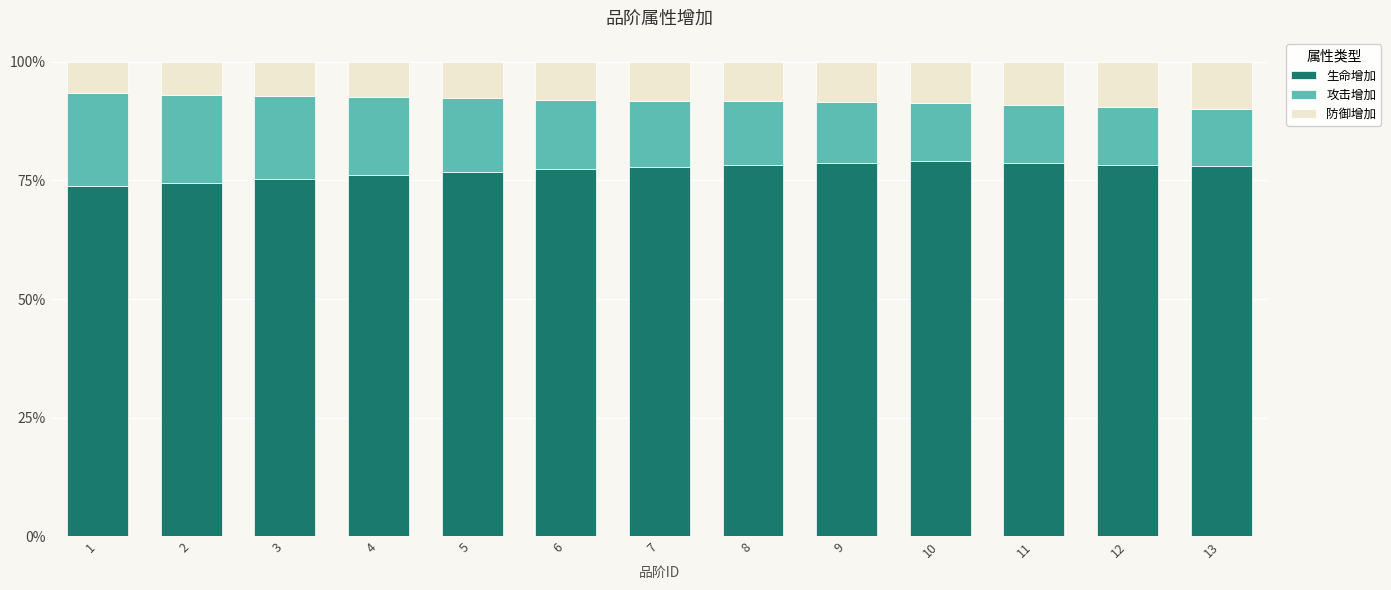

The value of 生命增加 at 2 is 74.5. True or false?

True